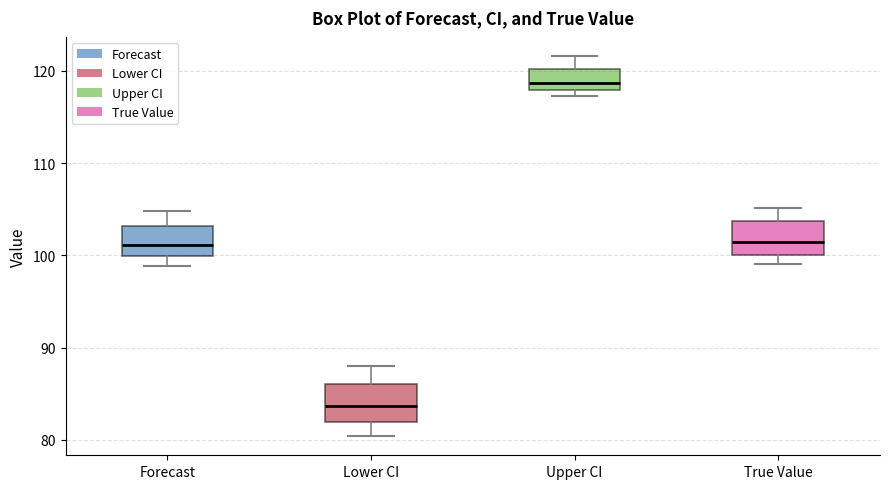

Which box has the highest median line?

Upper CI